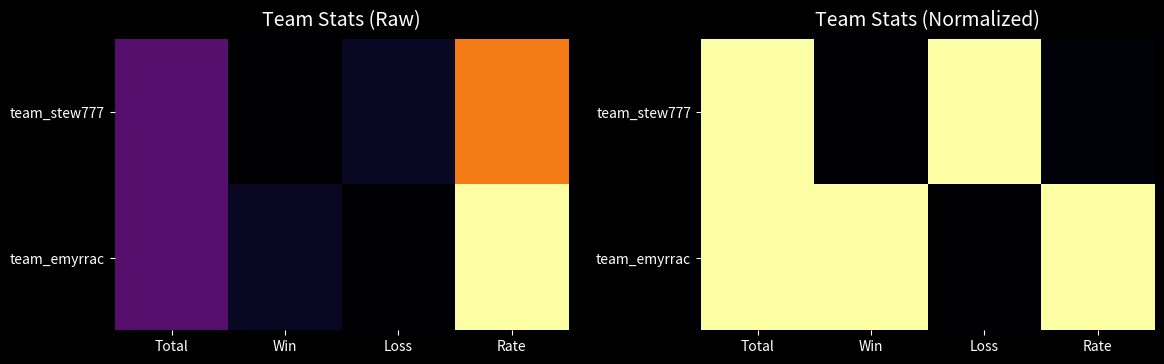

At which label is team_stew777 closest to 0?

Win